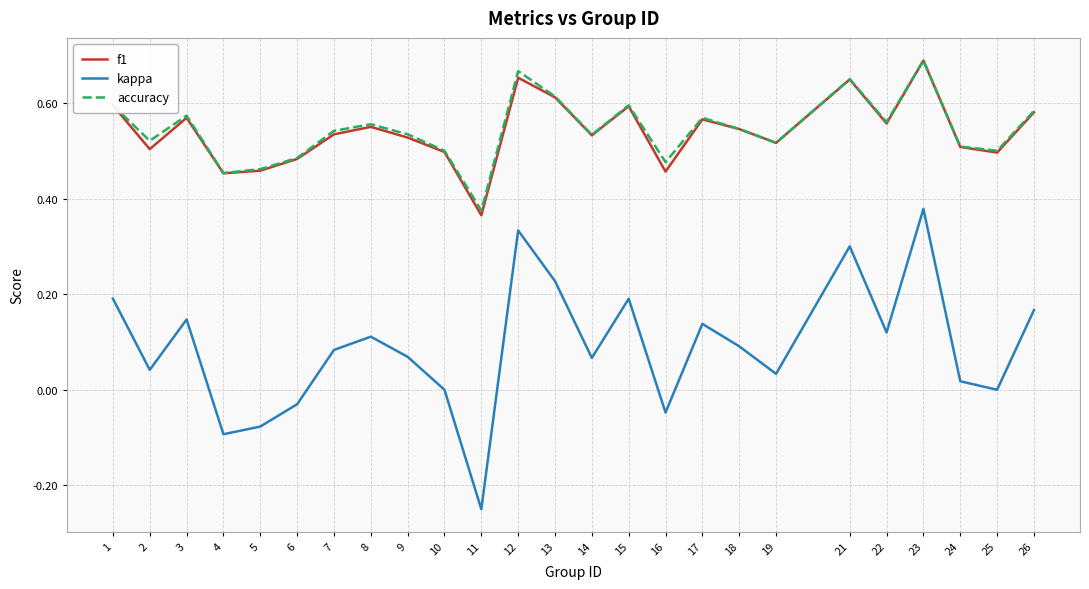

What are all the series names shown in the legend?

f1, kappa, accuracy